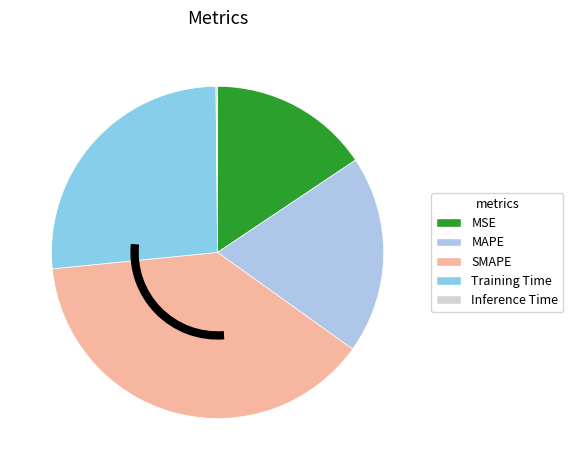

Is it true that MSE is 16% of the pie?

True